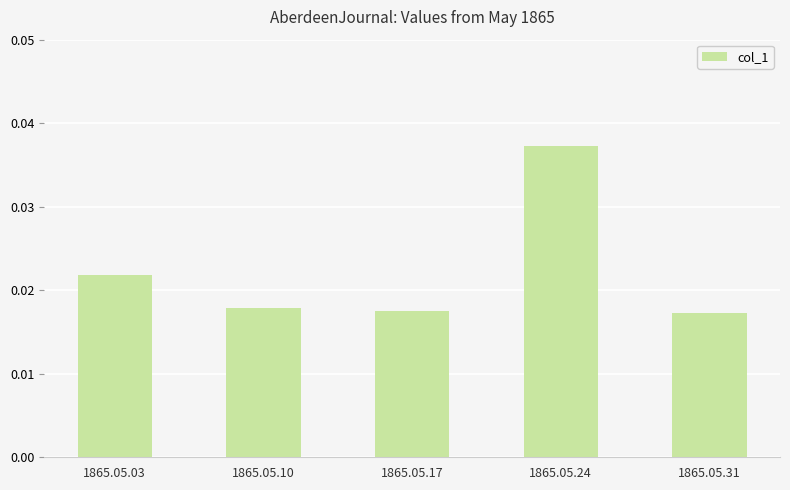

At which category does the chart reach its peak across all series?

1865.05.24